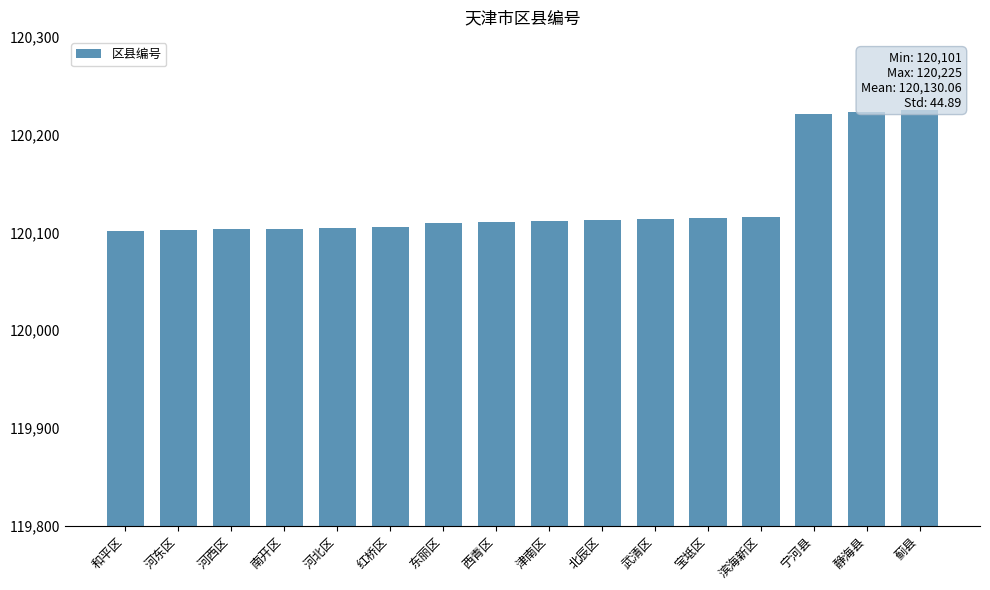

True or false: the data shows 120110 at 东丽区.

True